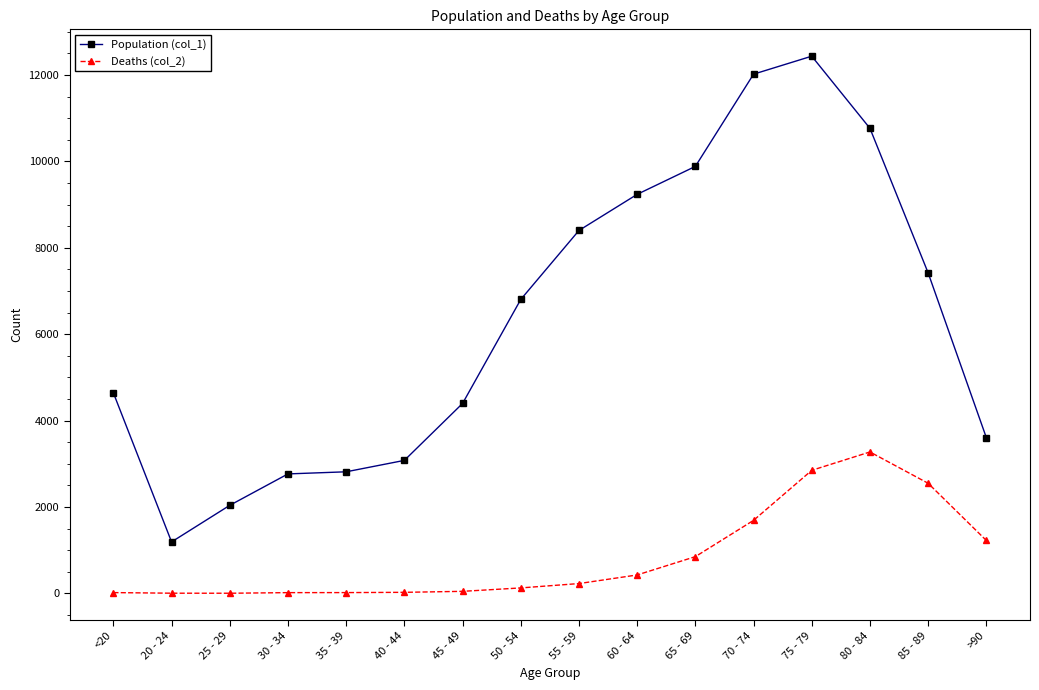

True or false: Population (col_1) has a value of 1719 at 40 - 44.

False